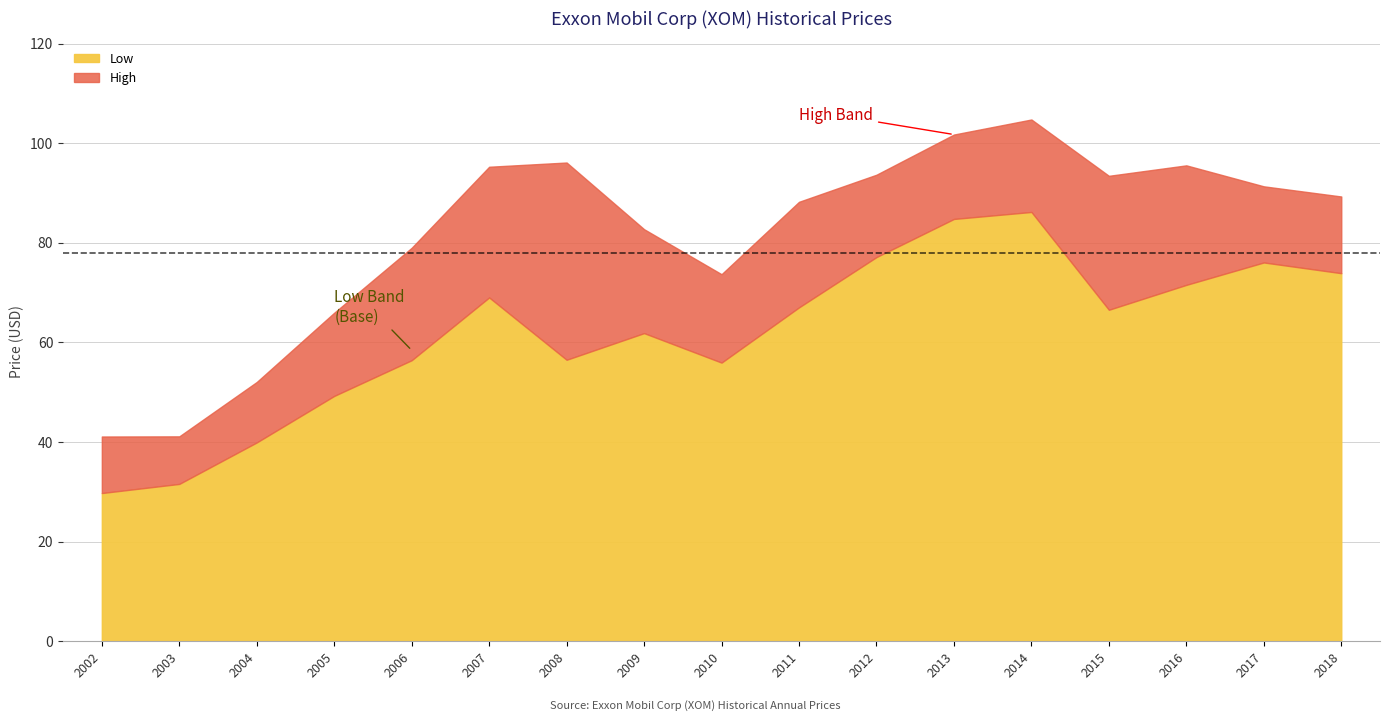

What is the value of the Low point at the 14th from the left?

66.5